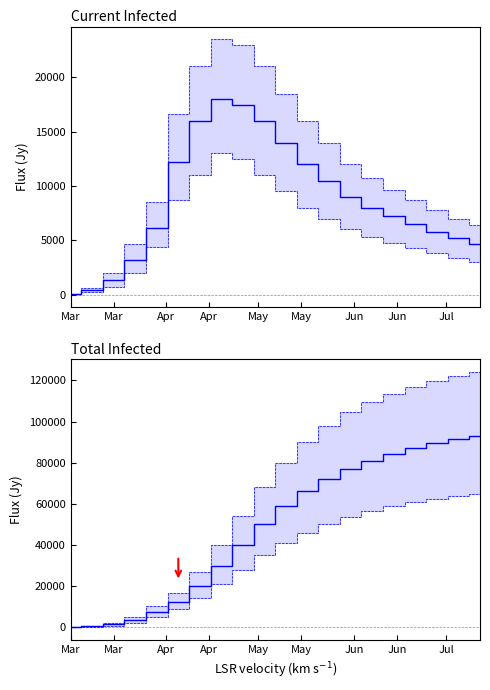

True or false: predicted_current_infected_lower and predicted_total_infected_lower intersect in this chart.

False